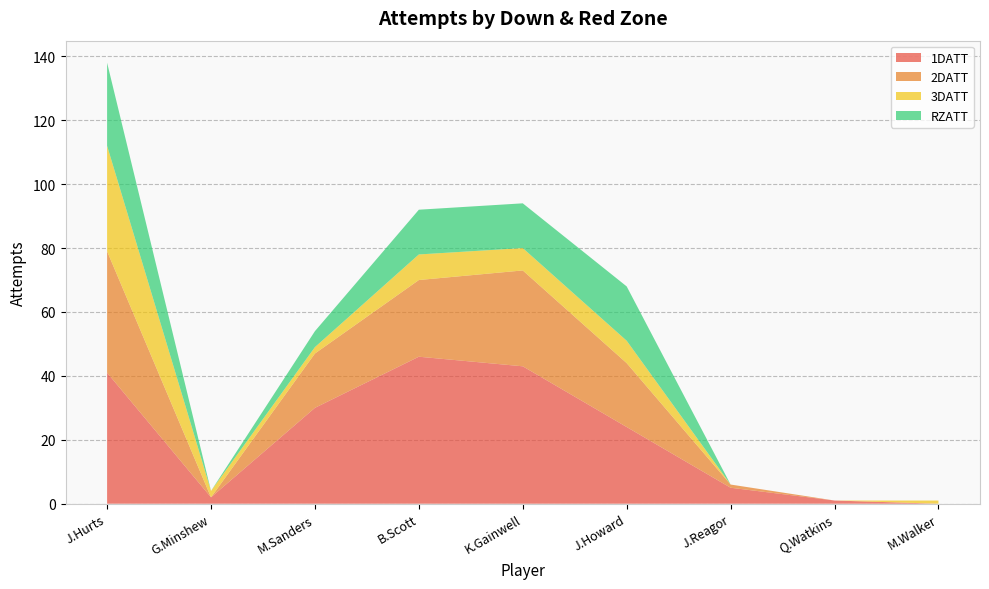

Reading left to right, list all the values displayed in this chart.

1DATT: J.Hurts=41	G.Minshew=2	M.Sanders=30	B.Scott=46	K.Gainwell=43	J.Howard=24	J.Reagor=5	Q.Watkins=1	M.Walker=0
2DATT: J.Hurts=38	G.Minshew=0	M.Sanders=17	B.Scott=24	K.Gainwell=30	J.Howard=20	J.Reagor=1	Q.Watkins=0	M.Walker=0
3DATT: J.Hurts=33	G.Minshew=2	M.Sanders=2	B.Scott=8	K.Gainwell=7	J.Howard=7	J.Reagor=0	Q.Watkins=0	M.Walker=1
RZATT: J.Hurts=26	G.Minshew=0	M.Sanders=5	B.Scott=14	K.Gainwell=14	J.Howard=17	J.Reagor=0	Q.Watkins=0	M.Walker=0